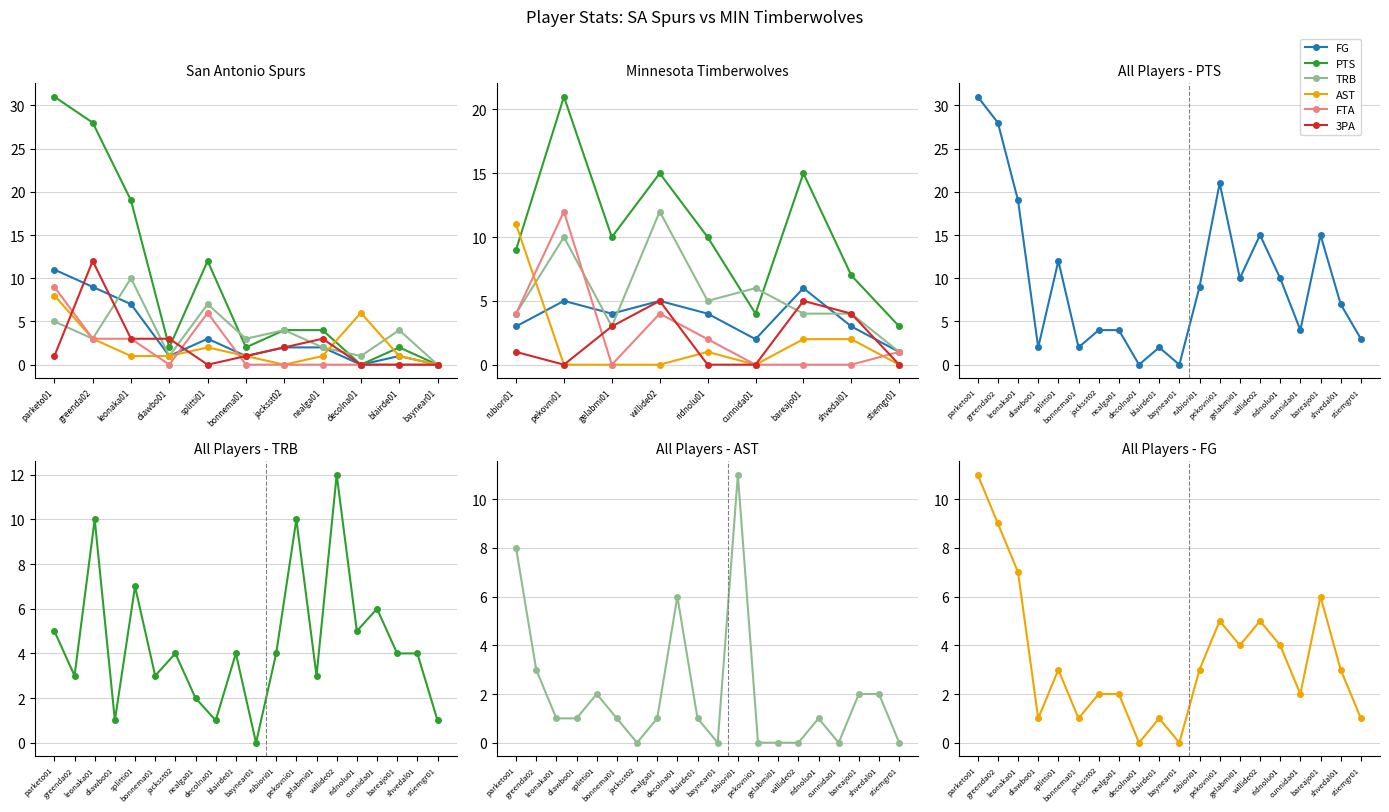

What value does the PTS series have at splitti01, to the nearest 10?

10